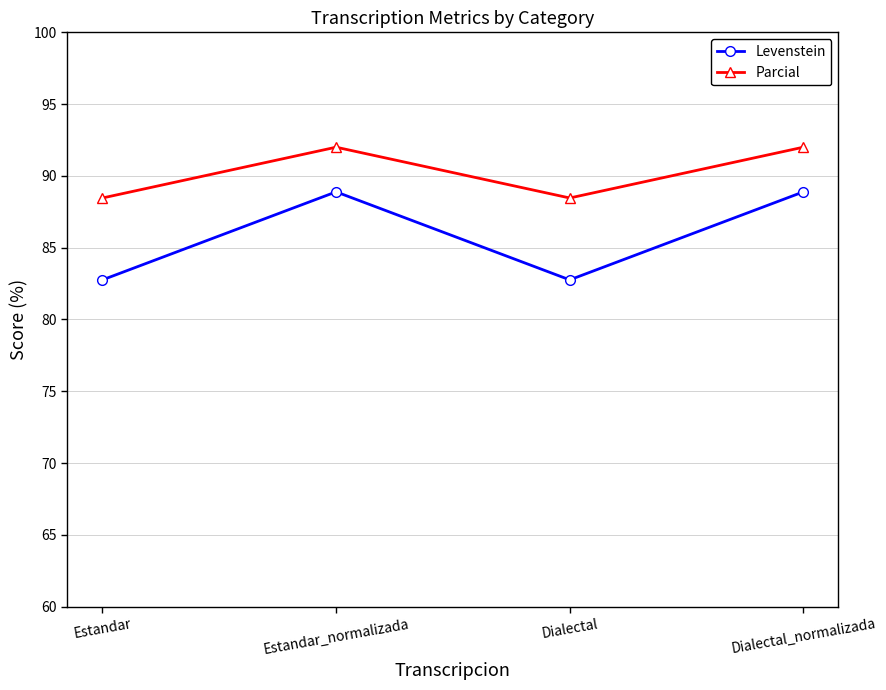

What is the maximum value for Levenstein?

88.9